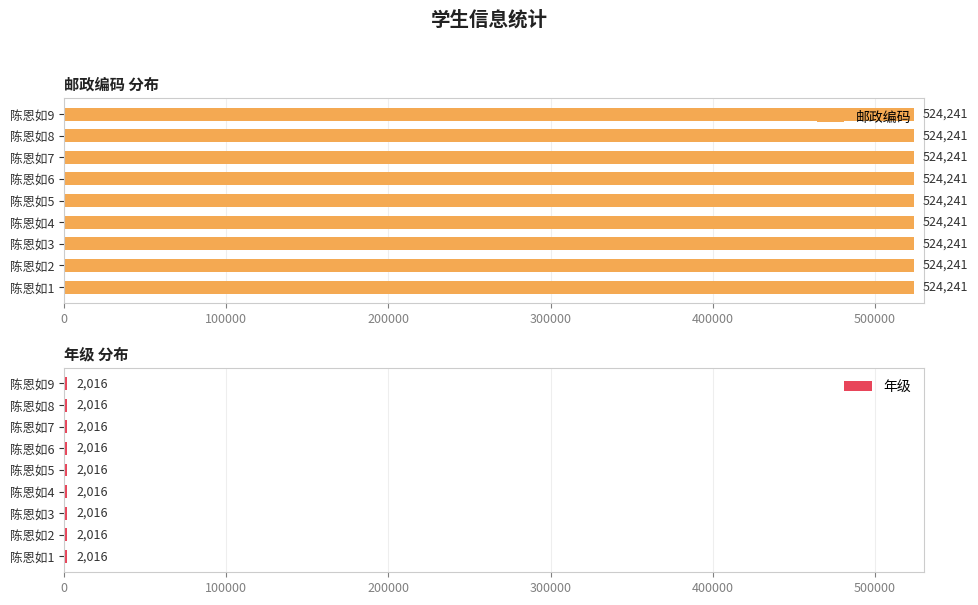

Reading left to right, list all the values displayed in this chart.

邮政编码: 陈恩如1=524241	陈恩如2=524241	陈恩如3=524241	陈恩如4=524241	陈恩如5=524241	陈恩如6=524241	陈恩如7=524241	陈恩如8=524241	陈恩如9=524241
年级: 陈恩如1=2016	陈恩如2=2016	陈恩如3=2016	陈恩如4=2016	陈恩如5=2016	陈恩如6=2016	陈恩如7=2016	陈恩如8=2016	陈恩如9=2016